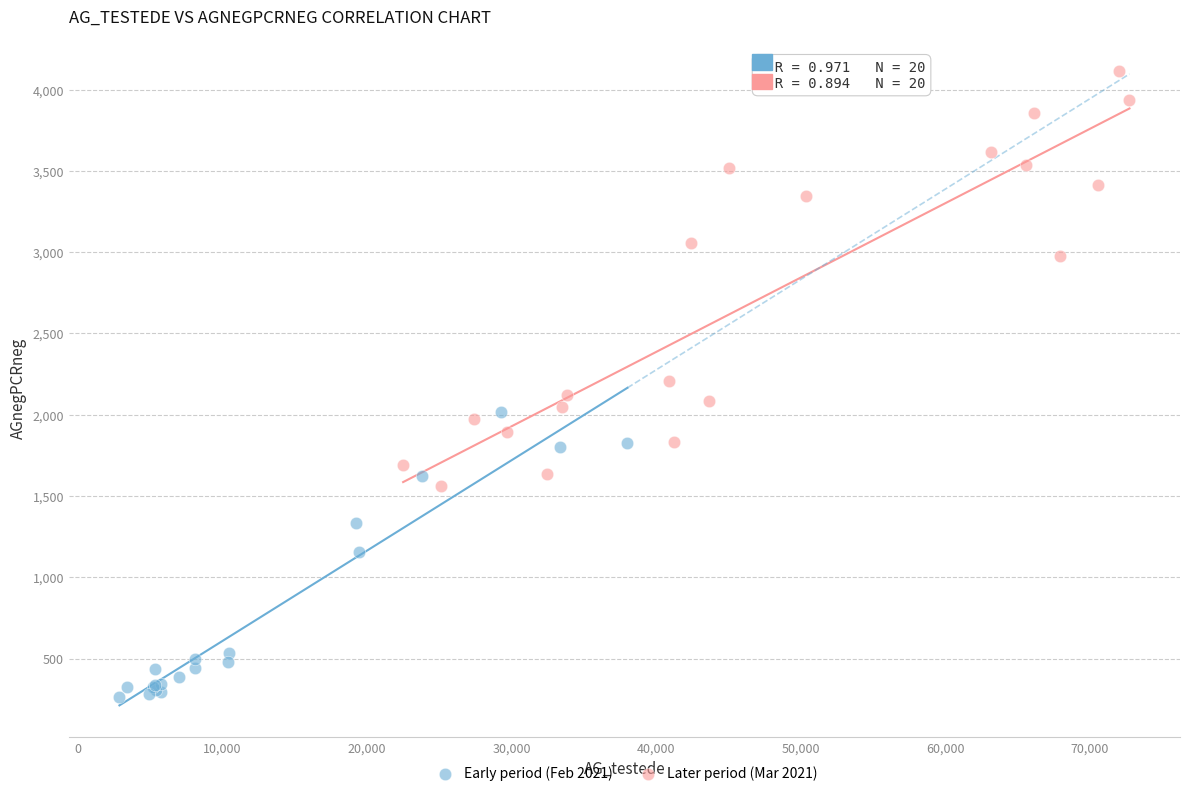

Which series has the widest spread of Y values?

Later period (Mar 2021)